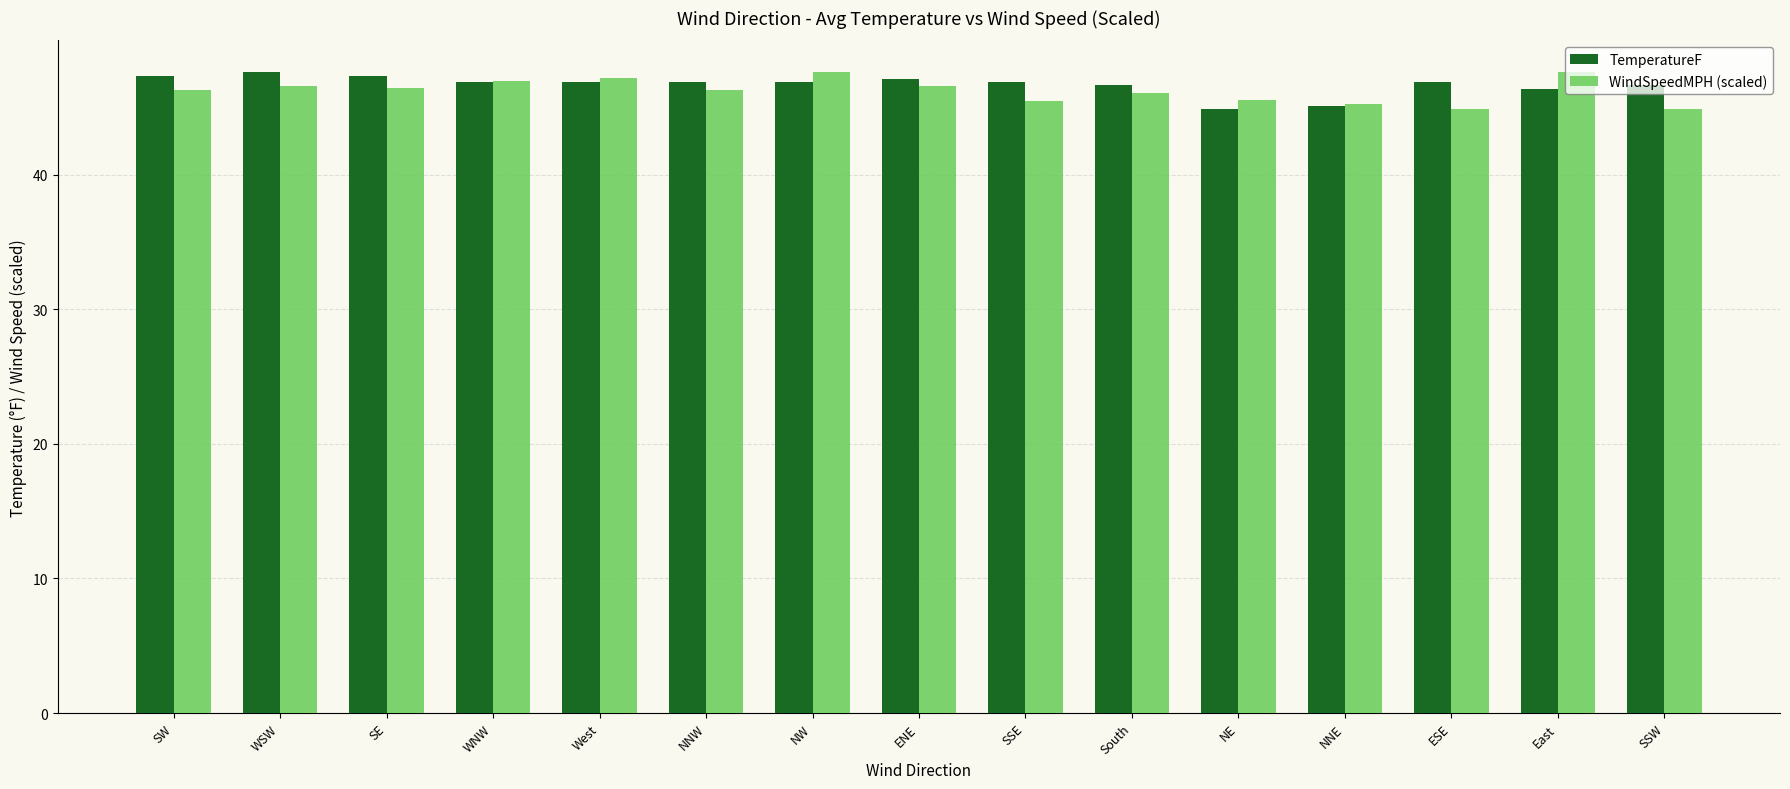

What is the spread (max minus min) of values at WSW?

1.0